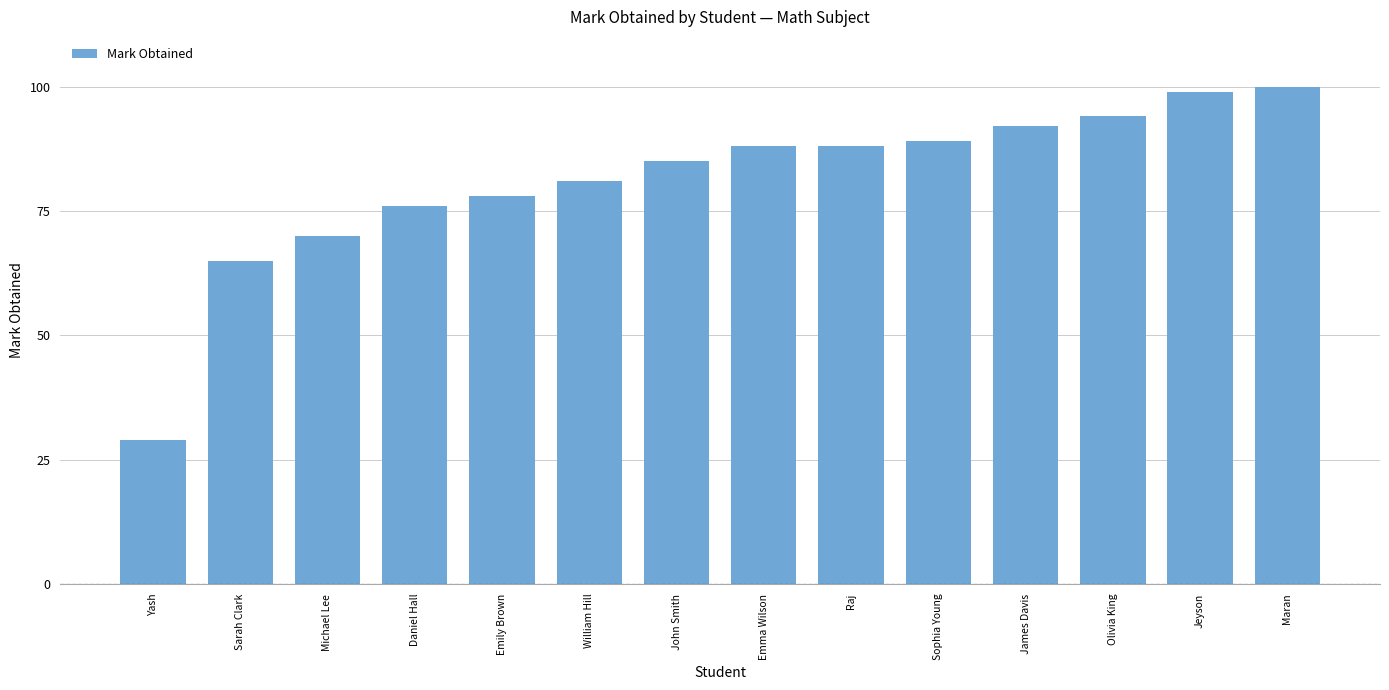

Reading left to right, transcribe all the data shown in this chart.

Yash=29	Sarah Clark=65	Michael Lee=70	Daniel Hall=76	Emily Brown=78	William Hill=81	John Smith=85	Emma Wilson=88	Raj=88	Sophia Young=89	James Davis=92	Olivia King=94	Jeyson=99	Maran=100